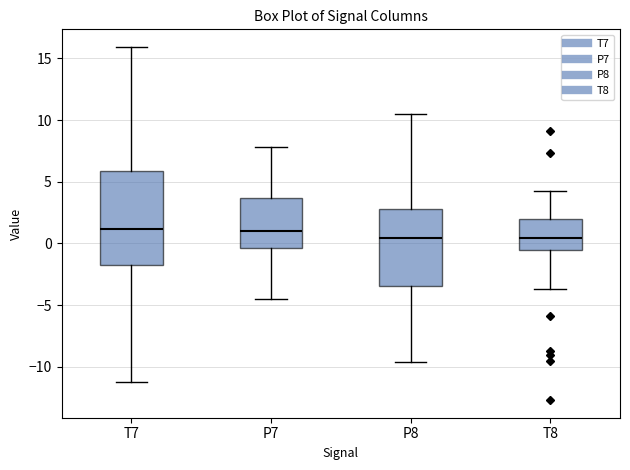

Reading left to right, transcribe this box plot: for each box, give where its median line is, the range the box spans, and where its two whiskers end, as read against the y-axis. The values are not printed on the chart, so give them approximately, as read against the axis.

T7: median 1.0, box -2.0 to 6.0, whiskers -11.0 to 16.0
P7: median 1.0, box -0.5 to 3.5, whiskers -4.5 to 8.0
P8: median 0.5, box -3.5 to 3.0, whiskers -9.5 to 10.5
T8: median 0.5, box -0.5 to 2.0, whiskers -3.5 to 4.5